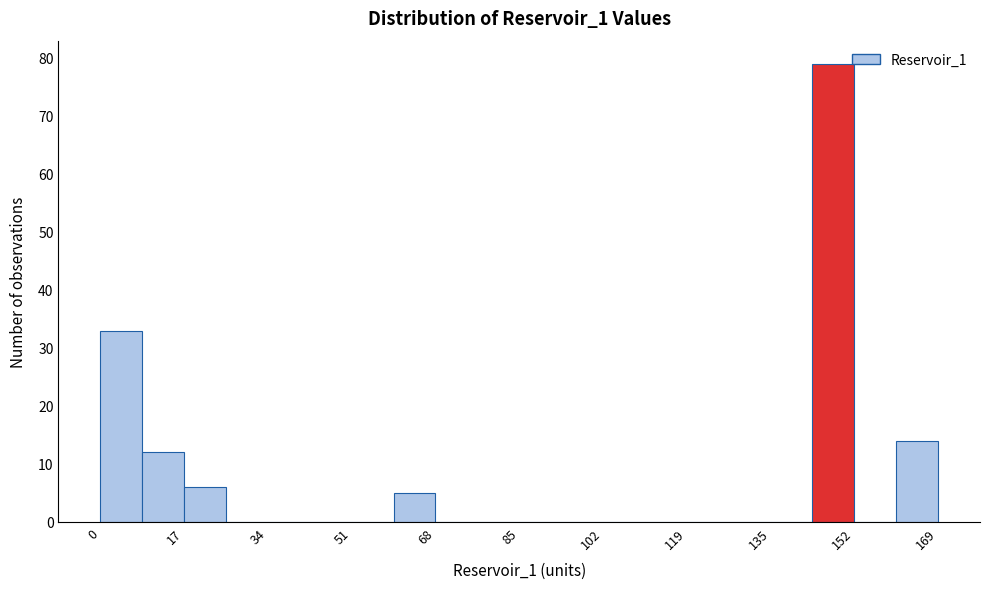

Reading left to right, list every bar in this chart as the range it spans on the x-axis followed by its height. Neither the bar edges nor the heights are printed on the chart, so give them approximately, as read against the axes.

0 to 8: 33
8 to 16: 12
16 to 26: 6
26 to 34: 0
34 to 42: 0
42 to 50: 0
50 to 60: 0
60 to 68: 5
68 to 76: 0
76 to 84: 0
84 to 94: 0
94 to 102: 0
102 to 110: 0
110 to 118: 0
118 to 126: 0
126 to 136: 0
136 to 144: 0
144 to 152: 79
152 to 160: 0
160 to 170: 14